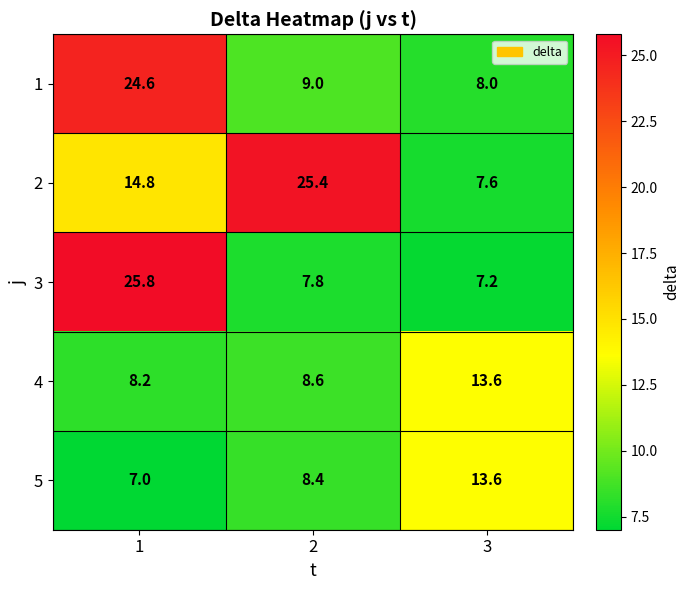

Is the value of 1 at 2 greater than the value of 5 at 3?

No